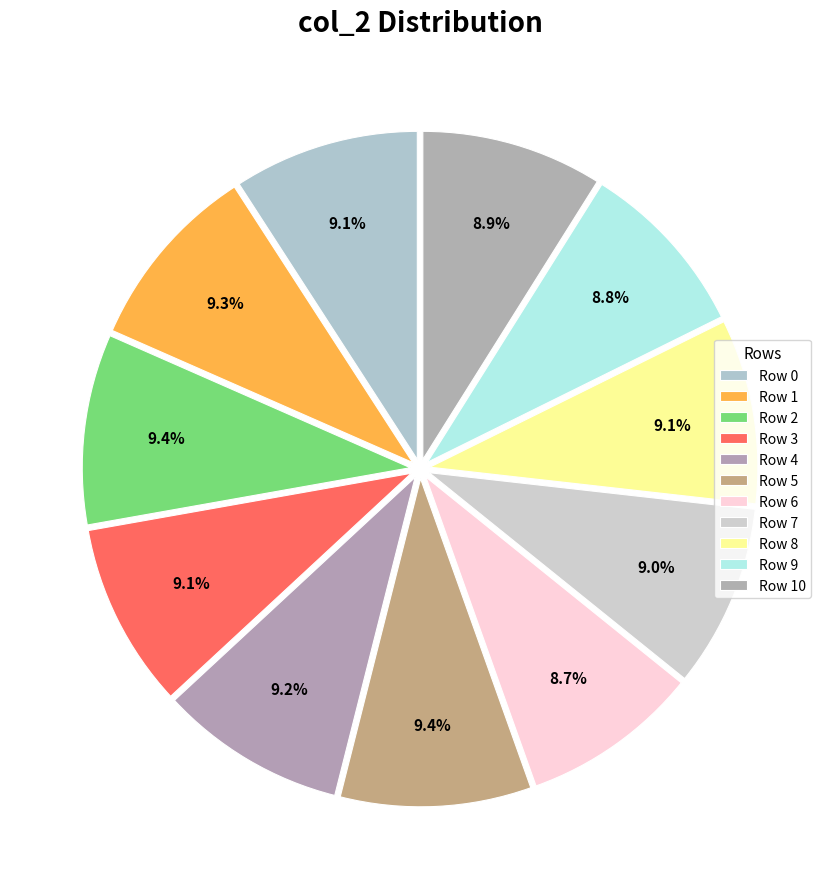

To the nearest percent, what percentage of the pie is Row 9?

9%